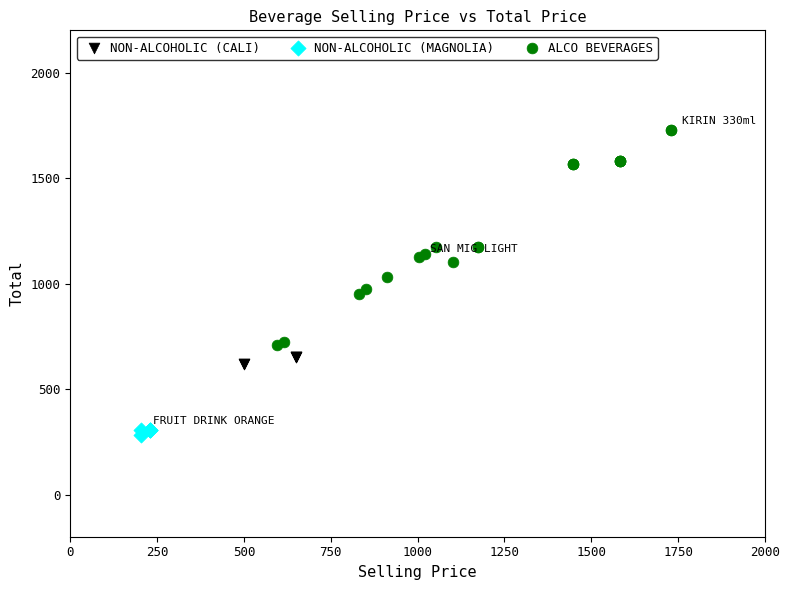

Which series contains the highest Y value?

ALCO BEVERAGES